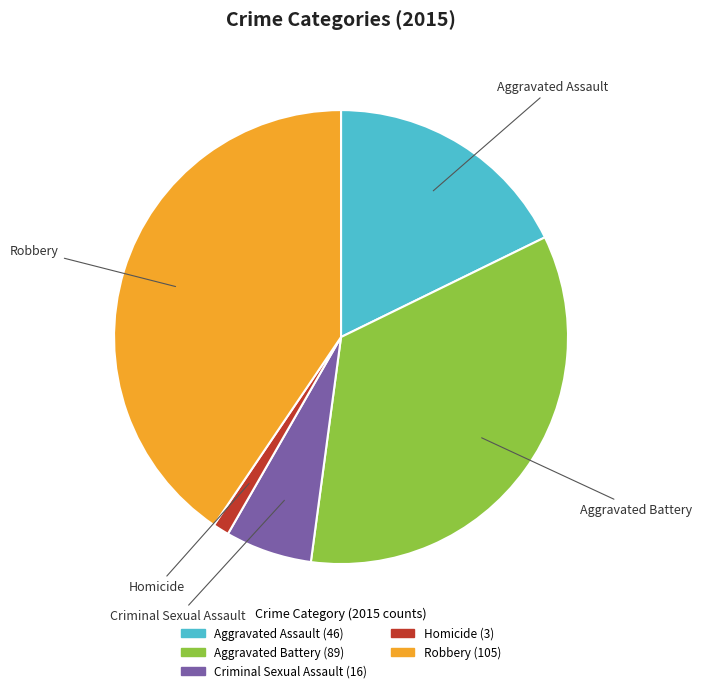

Do Aggravated Battery and Aggravated Assault together represent more than half of the pie?

Yes